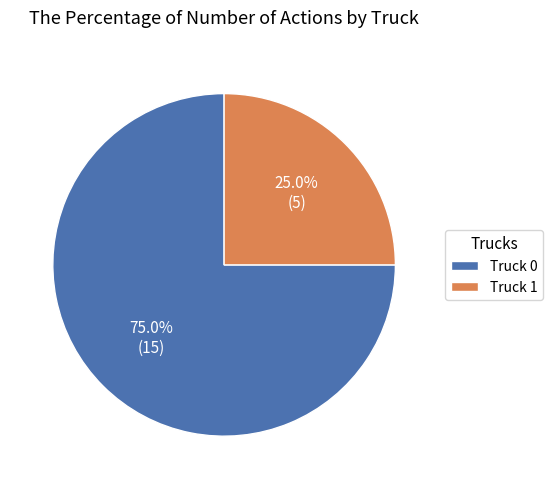

Which category has the biggest portion of the pie?

Truck 0